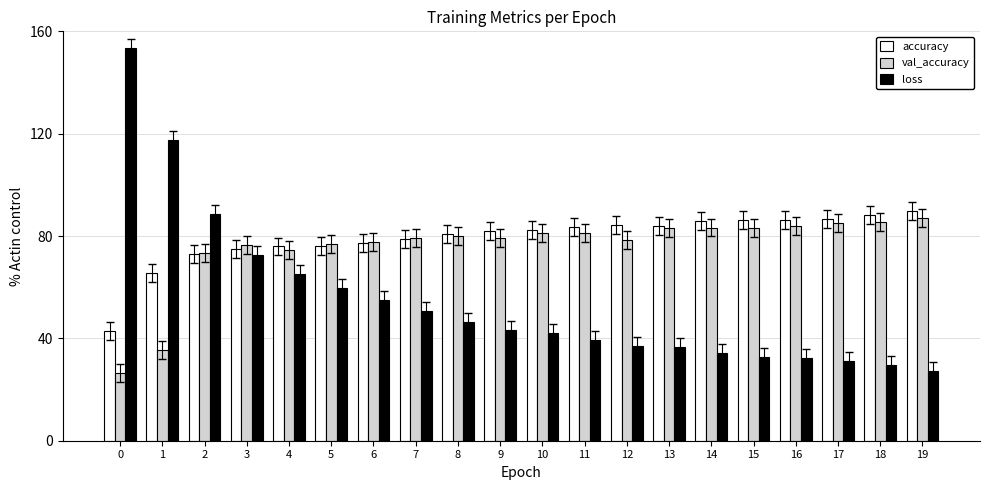

Which series has the widest spread of values?

loss